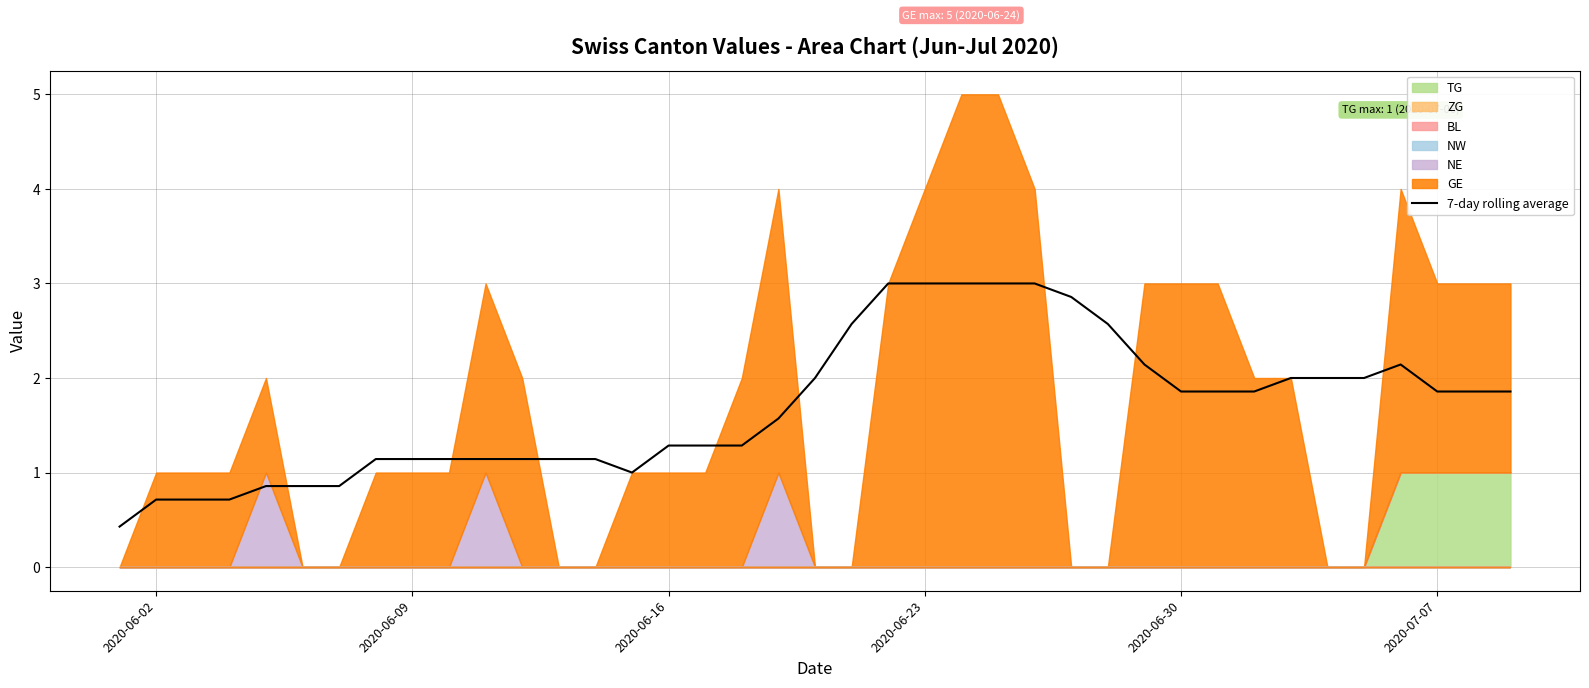

The value of 7-day rolling average at 2020-07-07 is 3.2. True or false?

False